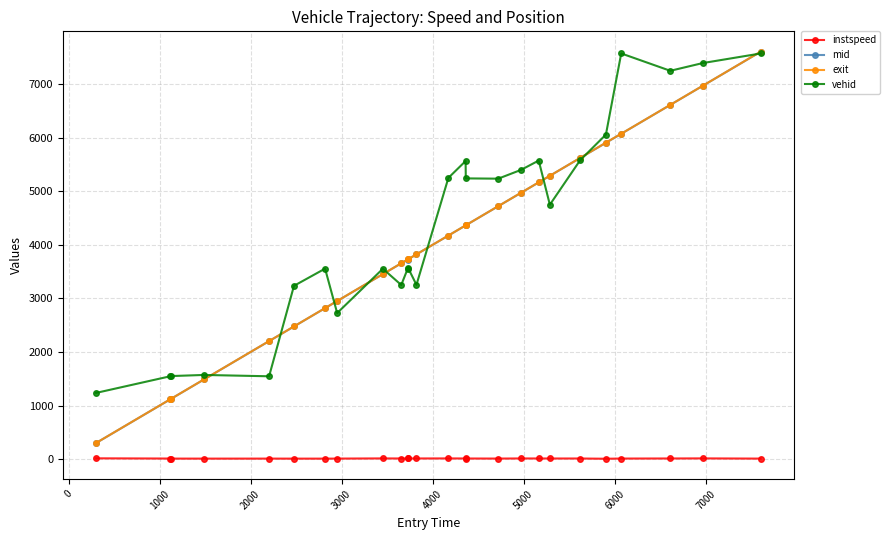

What is the difference between the maximum and second lowest values in the vehid series?

6025.0